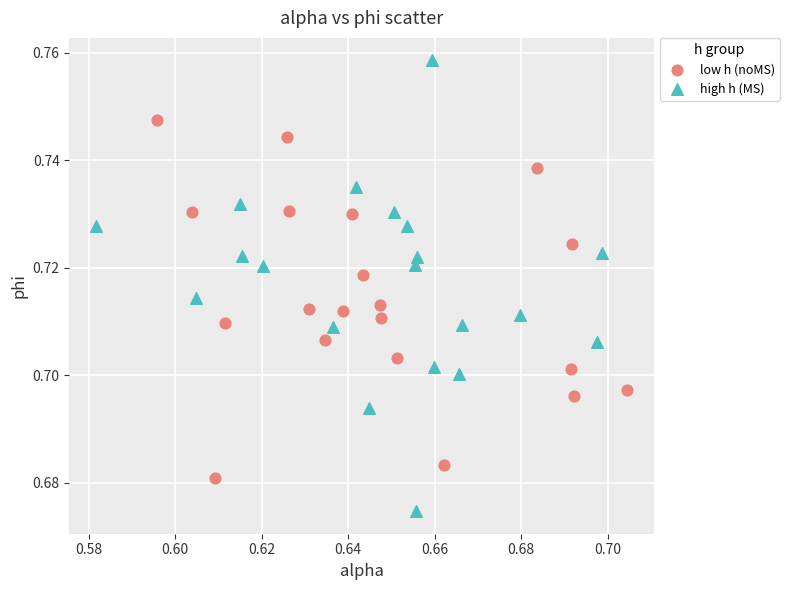

Which series reaches the maximum Y coordinate?

high h (MS)